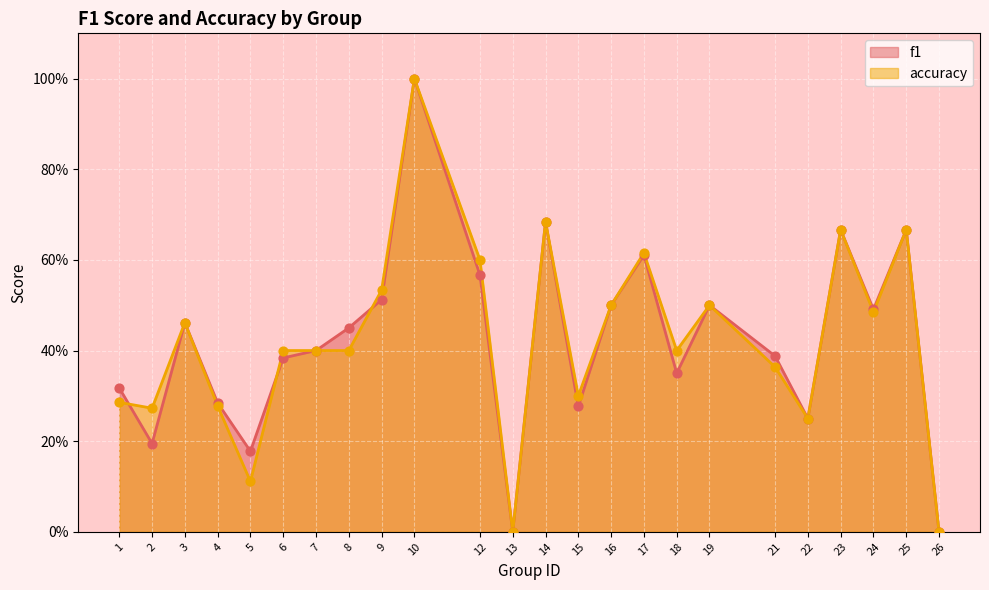

Is the value of f1 at 6 greater than the value of accuracy at 19?

No